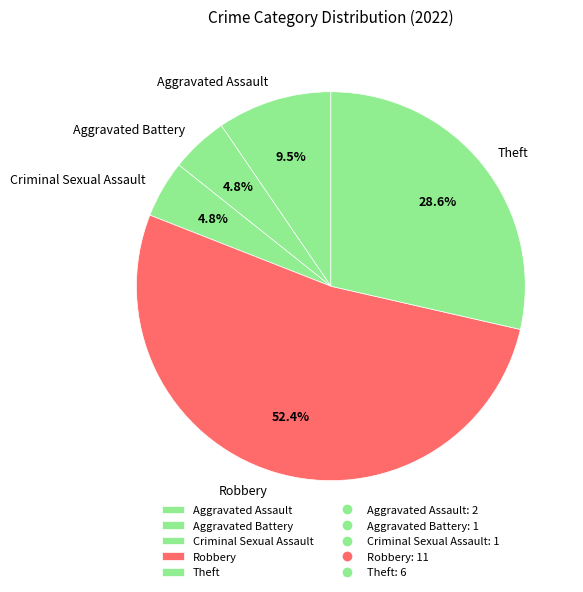

Between Aggravated Assault and Criminal Sexual Assault, which is larger?

Aggravated Assault